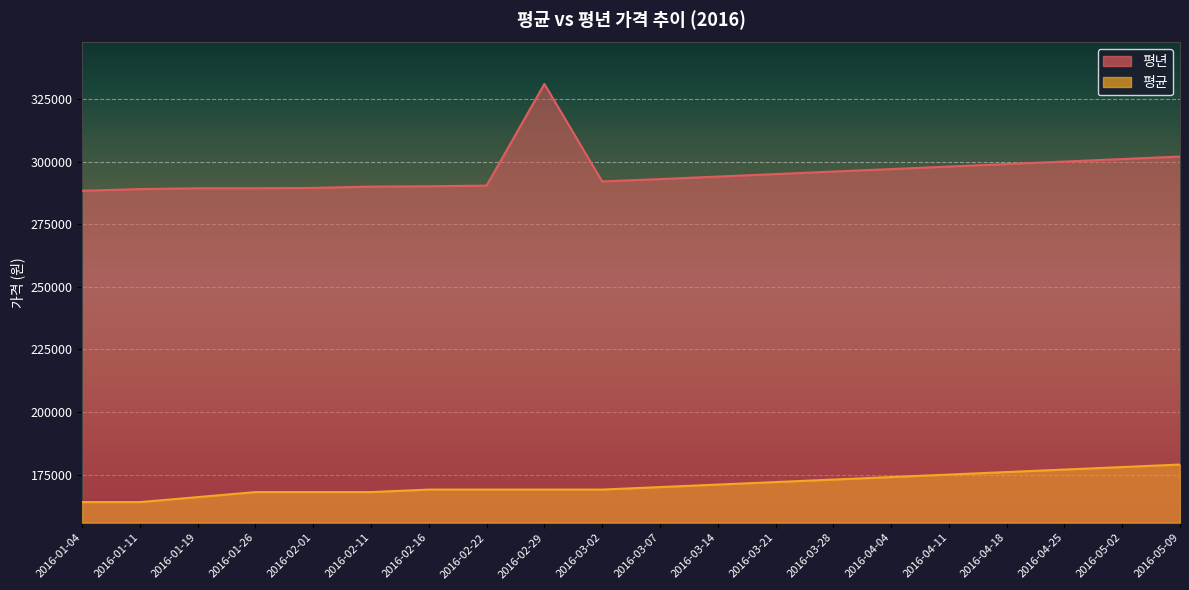

Rank the categories by 평년 value from lowest to highest.

2016-01-04, 2016-01-11, 2016-01-19, 2016-01-26, 2016-02-01, 2016-02-11, 2016-02-16, 2016-02-22, 2016-03-02, 2016-03-07, 2016-03-14, 2016-03-21, 2016-03-28, 2016-04-04, 2016-04-11, 2016-04-18, 2016-04-25, 2016-05-02, 2016-05-09, 2016-02-29